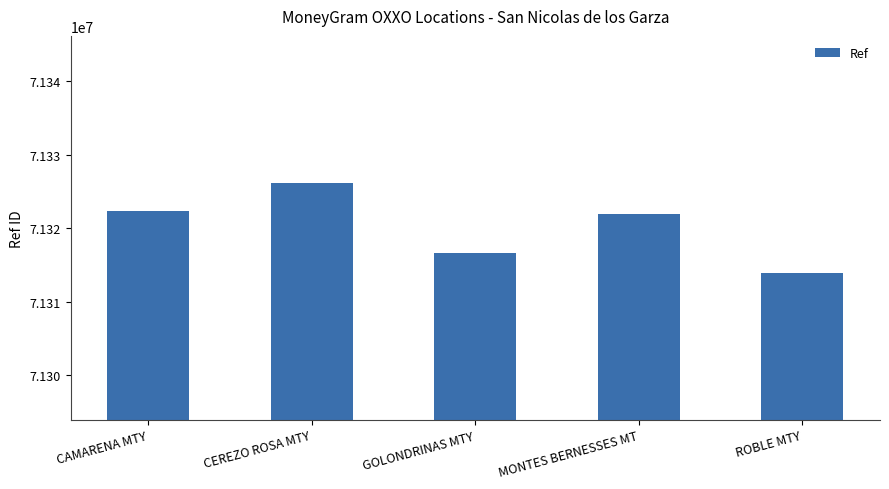

Reading left to right, what are all the values shown in this chart?

CAMARENA MTY=71322267	CEREZO ROSA MTY=71326166	GOLONDRINAS MTY=71316558	MONTES BERNESSES MT=71321886	ROBLE MTY=71313933